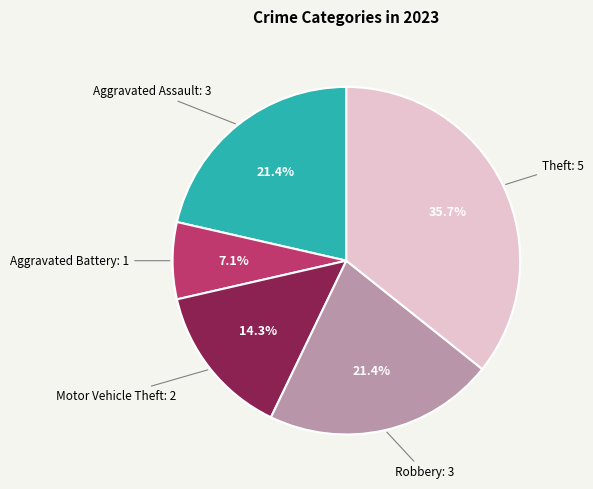

Does any single category account for the majority?

No